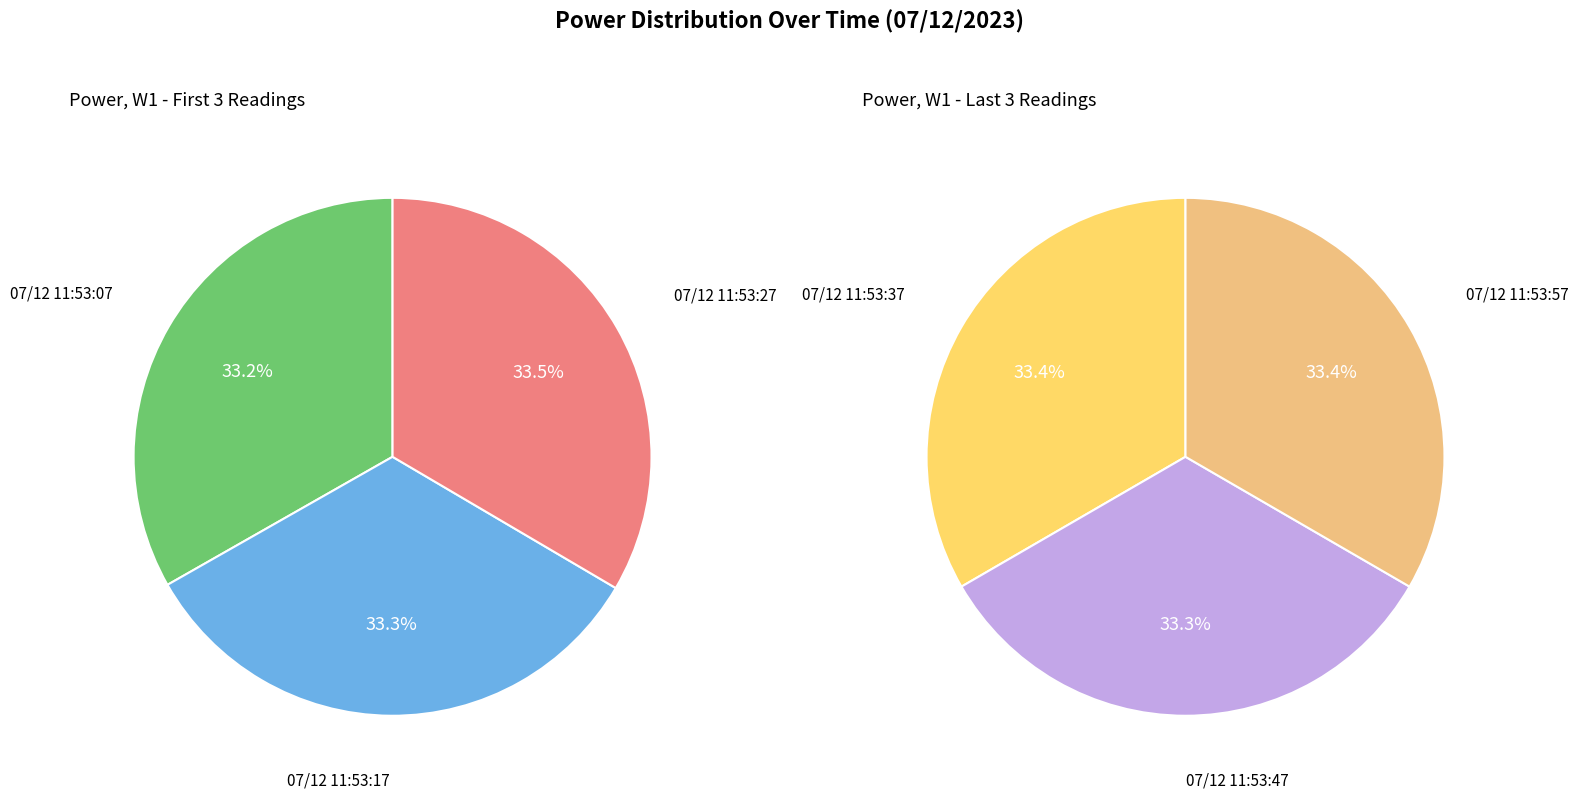

Count the number of slices in the pie.

6